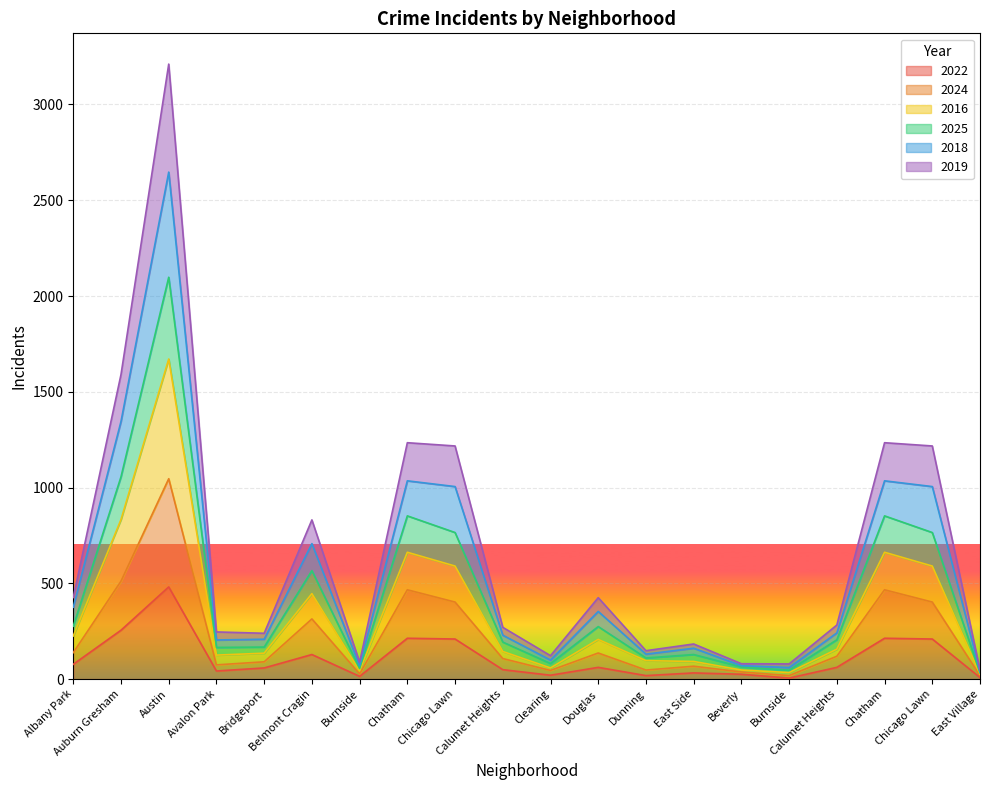

Where does the 2025 series first go above 205?

Albany Park